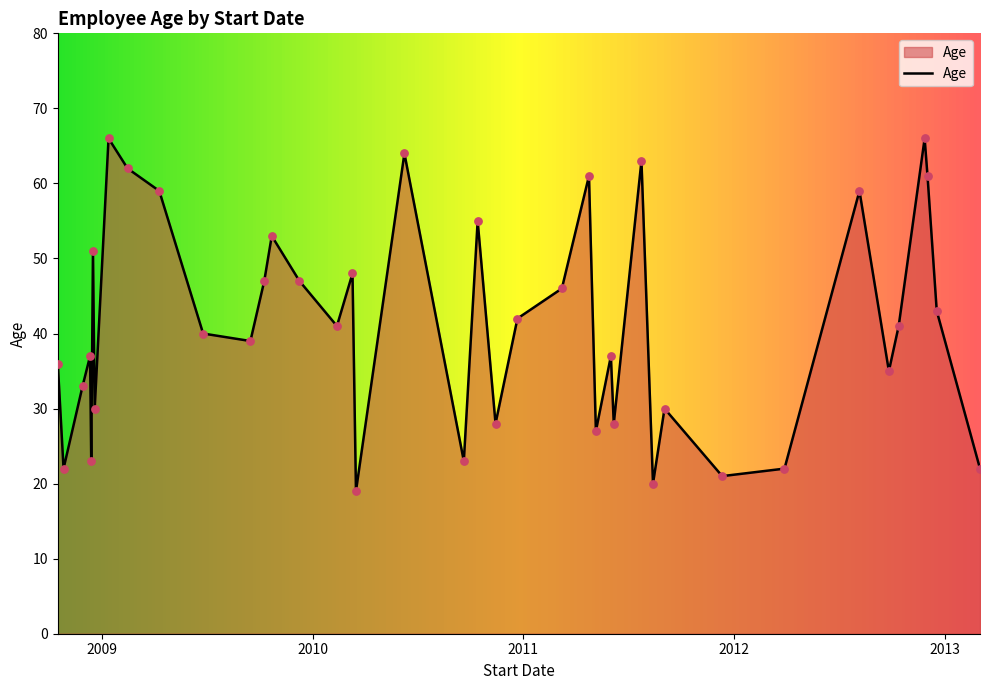

What is the maximum value shown in the chart?

66